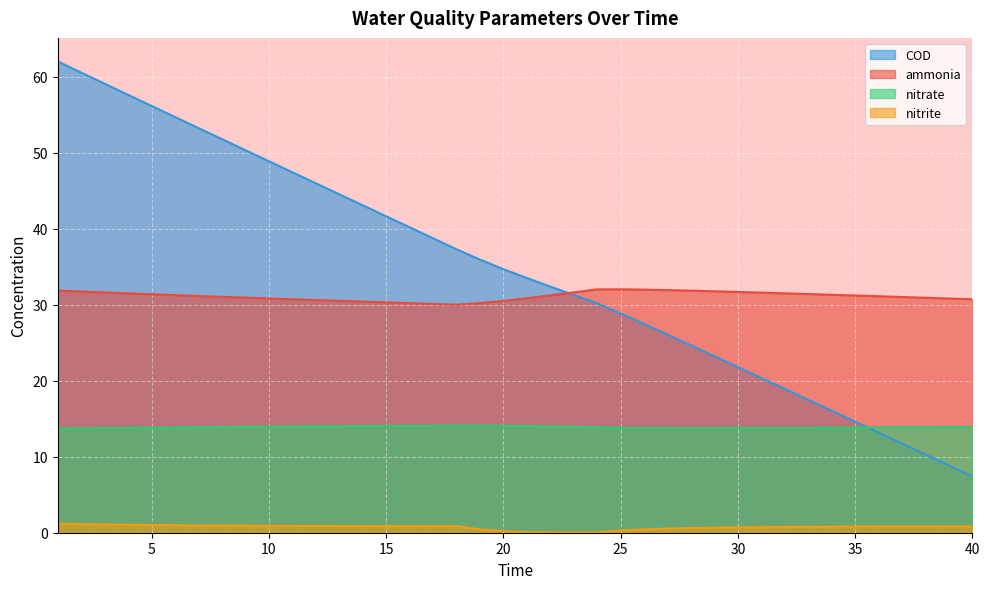

True or false: COD has a value of 43.1 at 14.

True